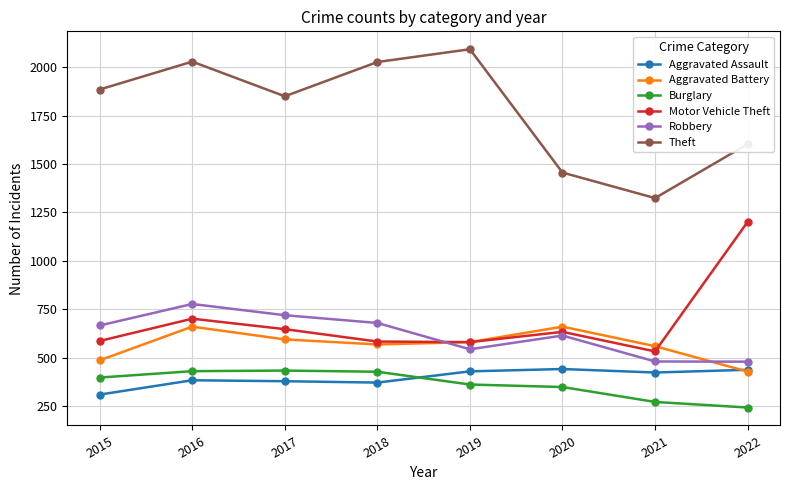

How many values in the Aggravated Battery series are below 580?

4